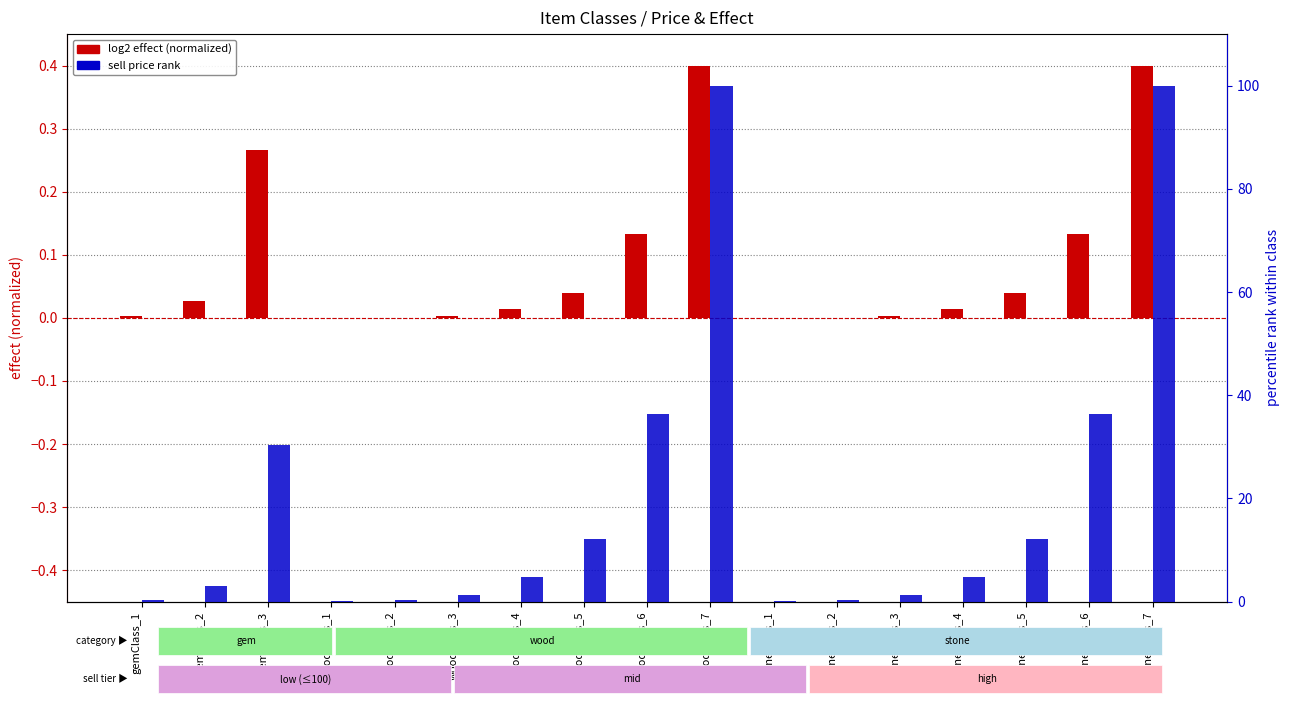

What is the label of the 12th bar from the left?

stoneClass_2